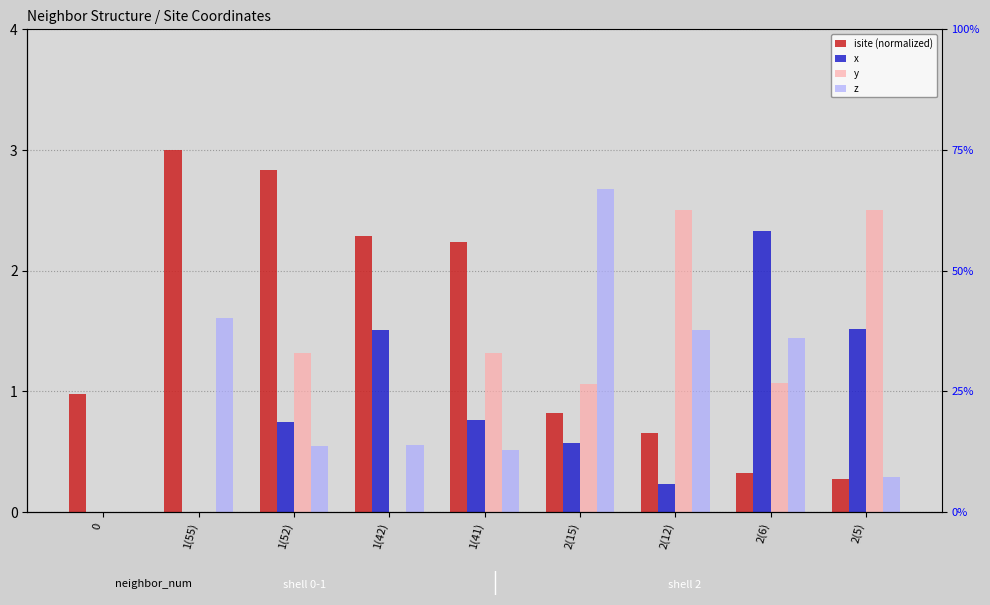

Where does the y series first go above 1?

1(52)